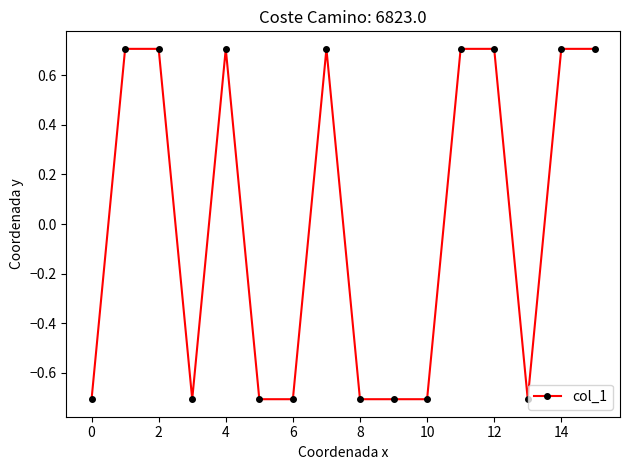

What is the difference between the second highest and minimum values?

1.4